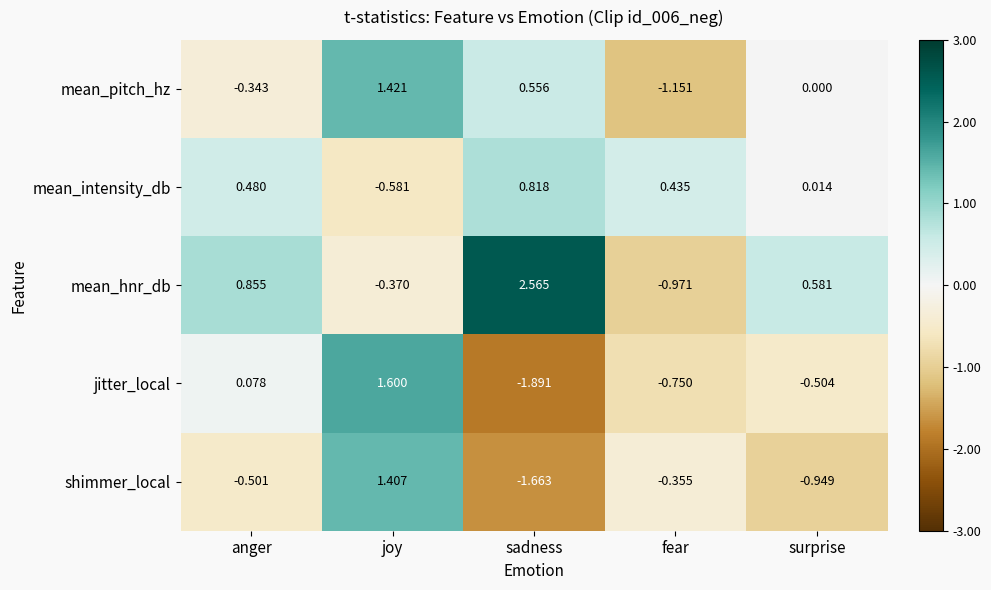

How many negative values does the mean_hnr_db series have?

2